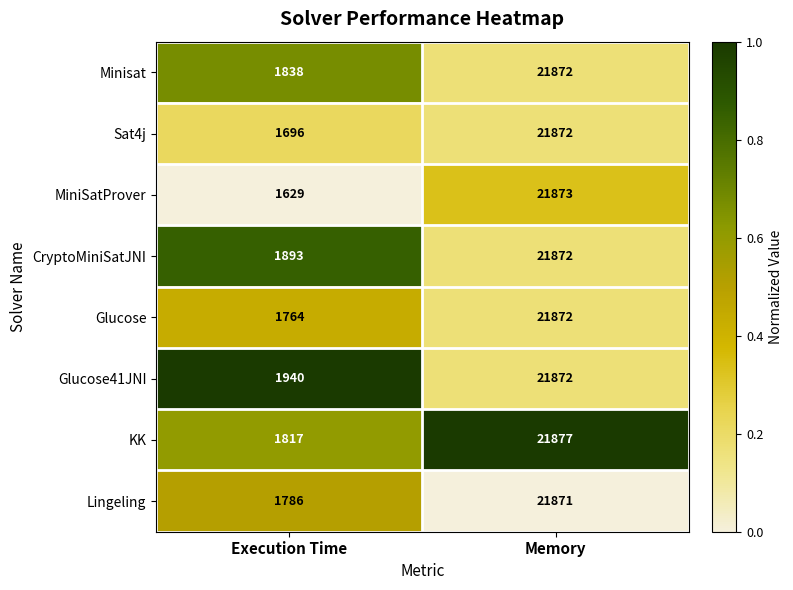

At which category does the chart reach its peak across all series?

Memory